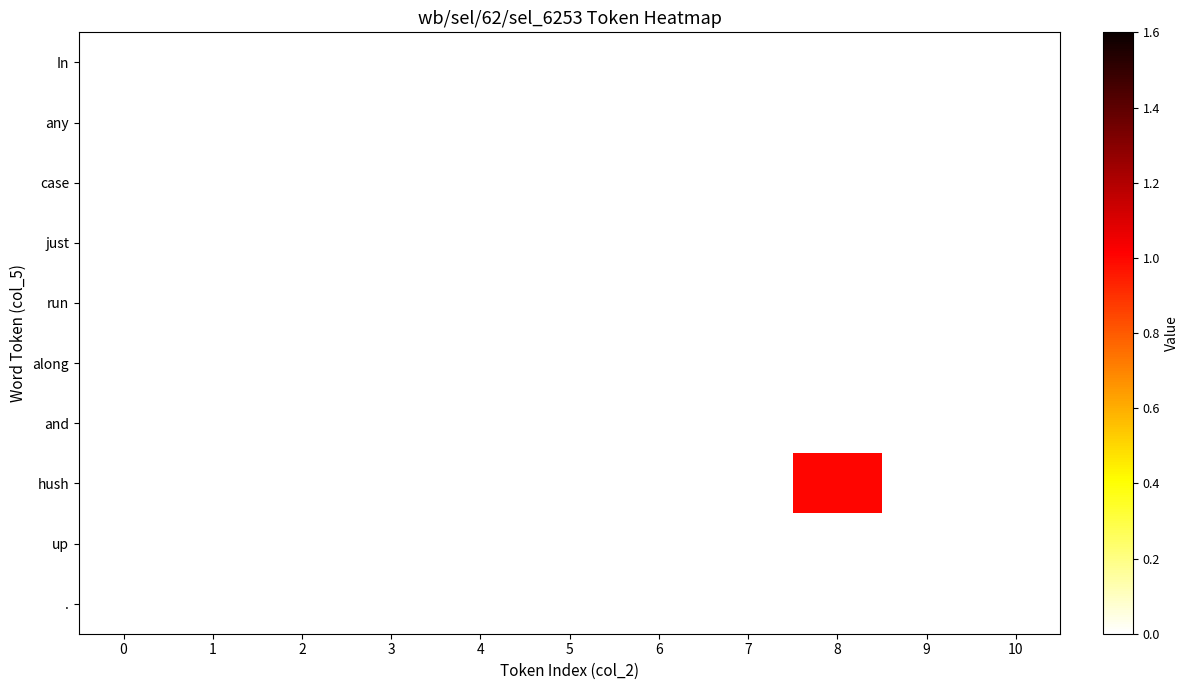

What is the difference between the highest and lowest values at 8?

1